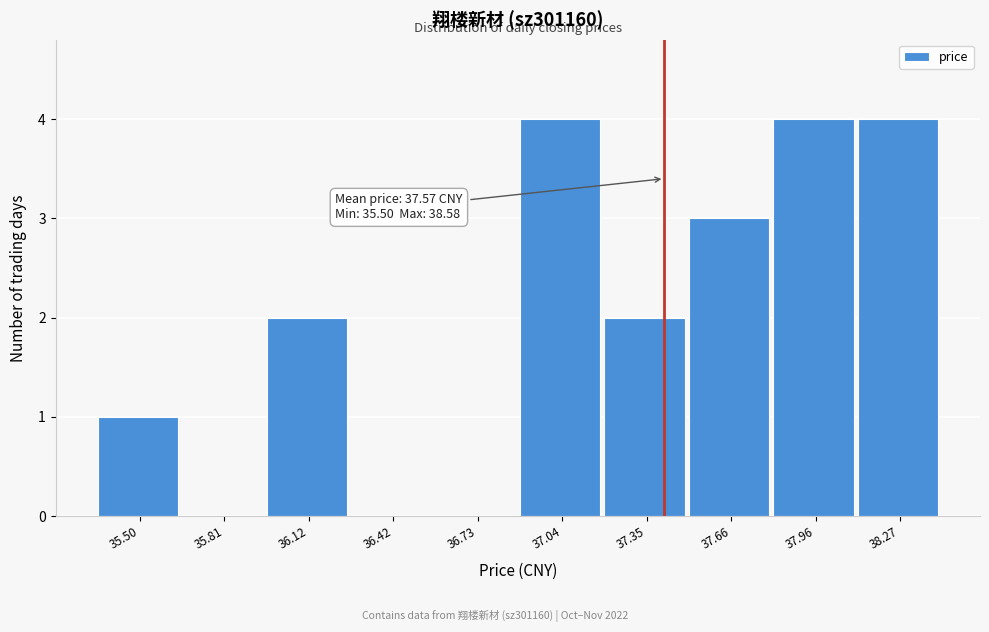

Reading left to right, what are all the values shown in this chart?

35.50=1	35.81=0	36.12=2	36.42=0	36.73=0	37.04=4	37.35=2	37.66=3	37.96=4	38.27=4